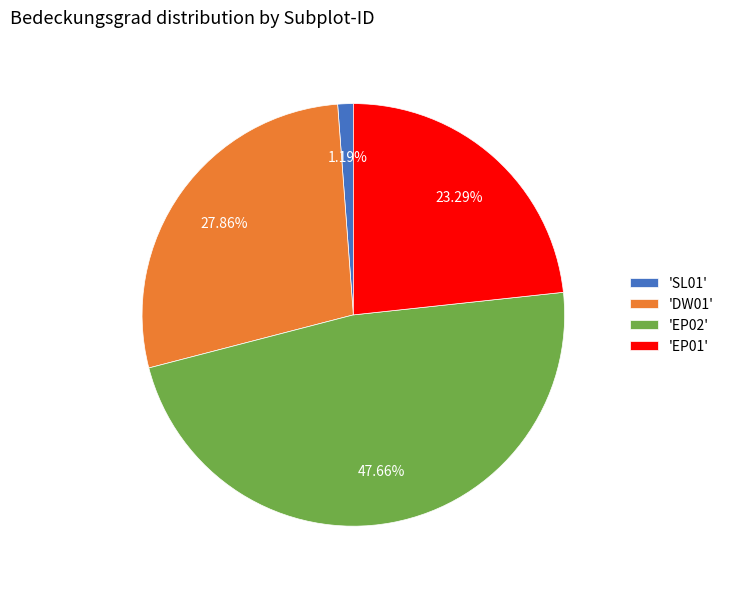

Does any single category account for the majority?

No